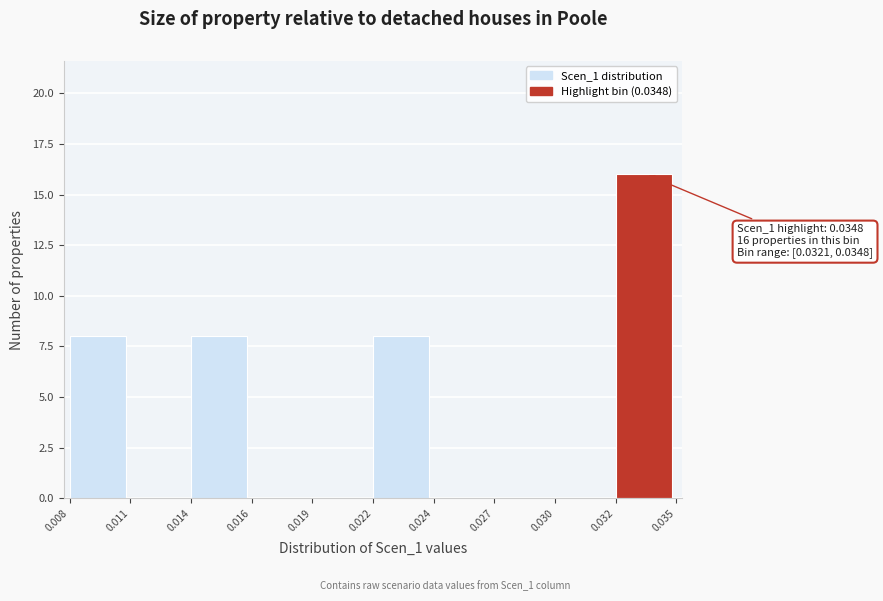

Reading left to right, list all the values displayed in this chart.

0.008=8	0.011=0	0.014=8	0.016=0	0.019=0	0.022=8	0.024=0	0.027=0	0.030=0	0.032=16